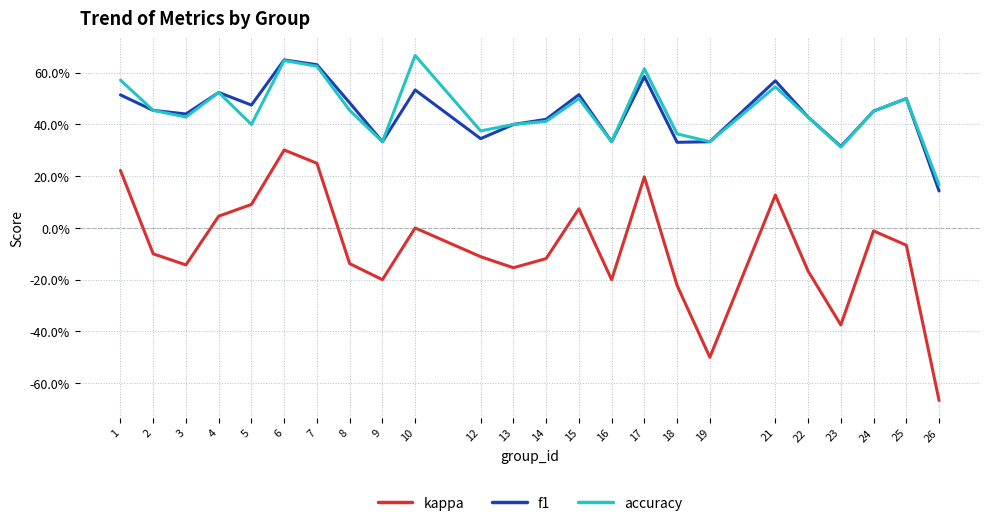

Is this an area chart (filled region under the line)?

No